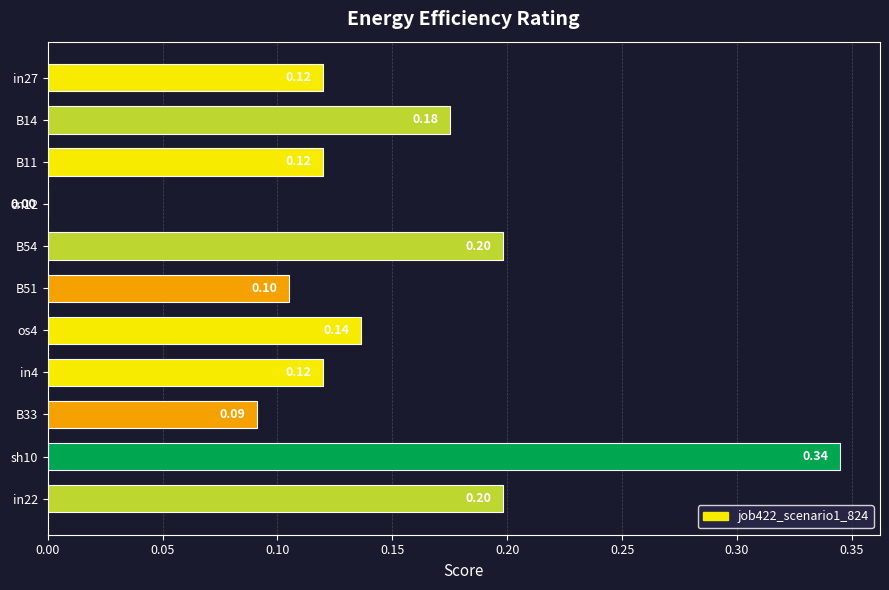

Which has a higher value, cn12 or B54?

B54